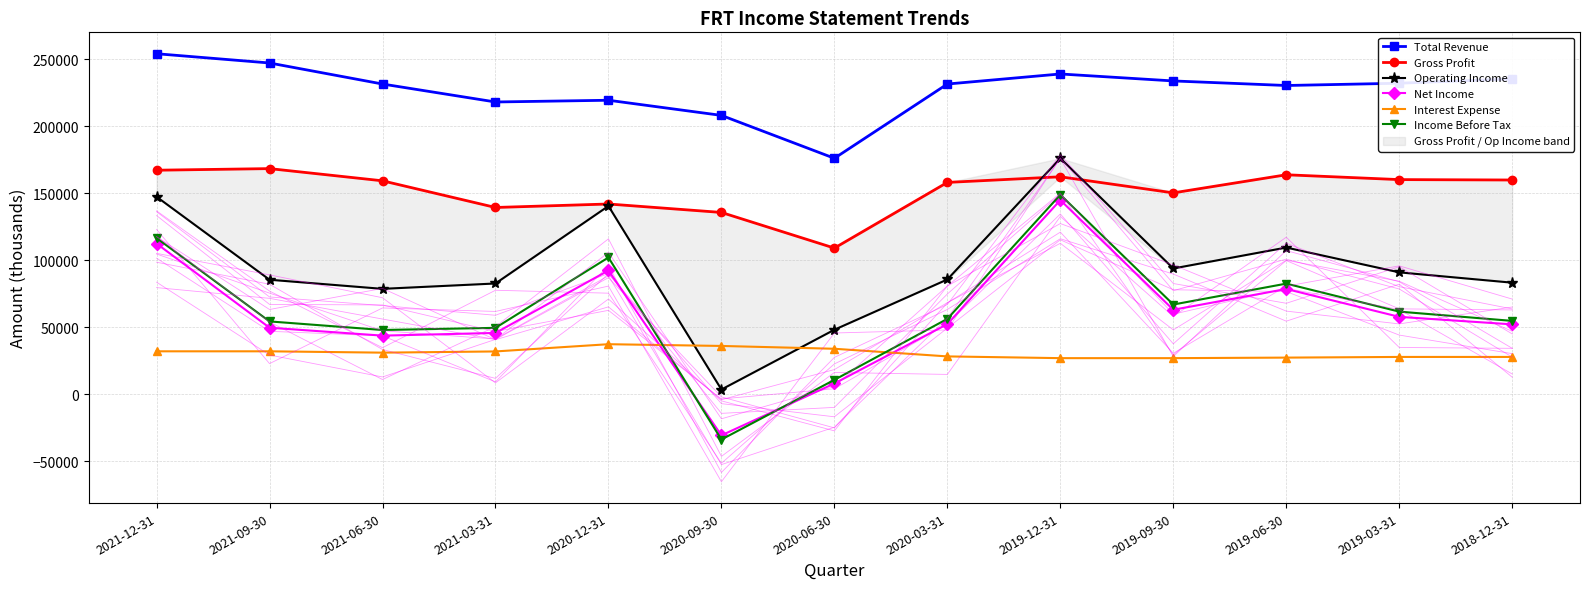

At which category does Operating Income reach its first local peak?

2020-12-31